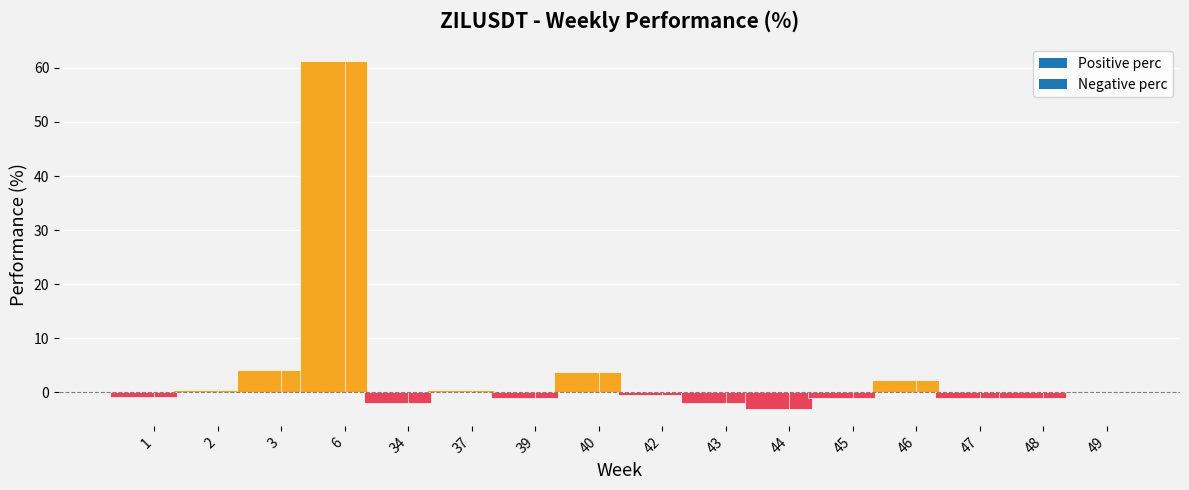

How many bars are there in total?

29